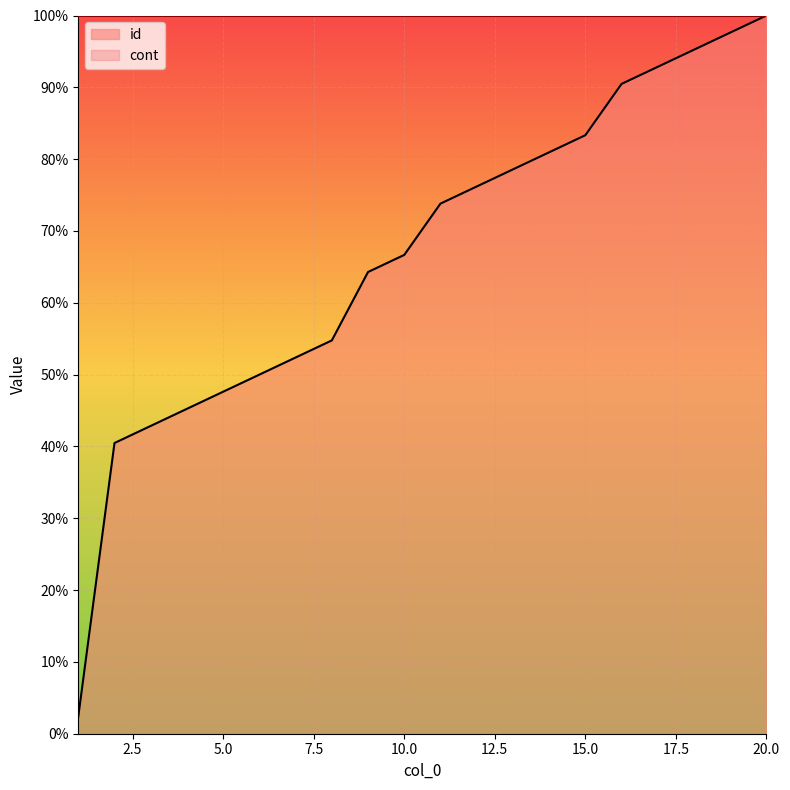

Which has a higher value, 19 or 6?

19